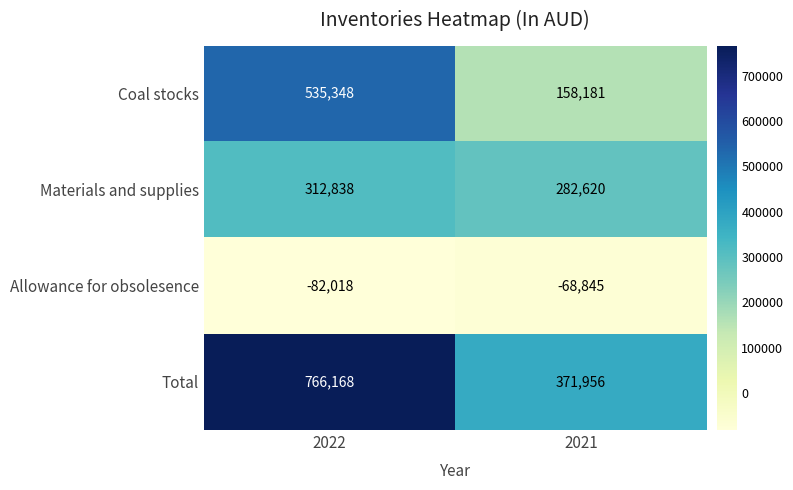

Reading left to right, what are all the values shown in this chart?

Coal stocks: 2022=535348	2021=158181
Materials and supplies: 2022=312838	2021=282620
Allowance for obsolesence: 2022=-82018	2021=-68845
Total: 2022=766168	2021=371956